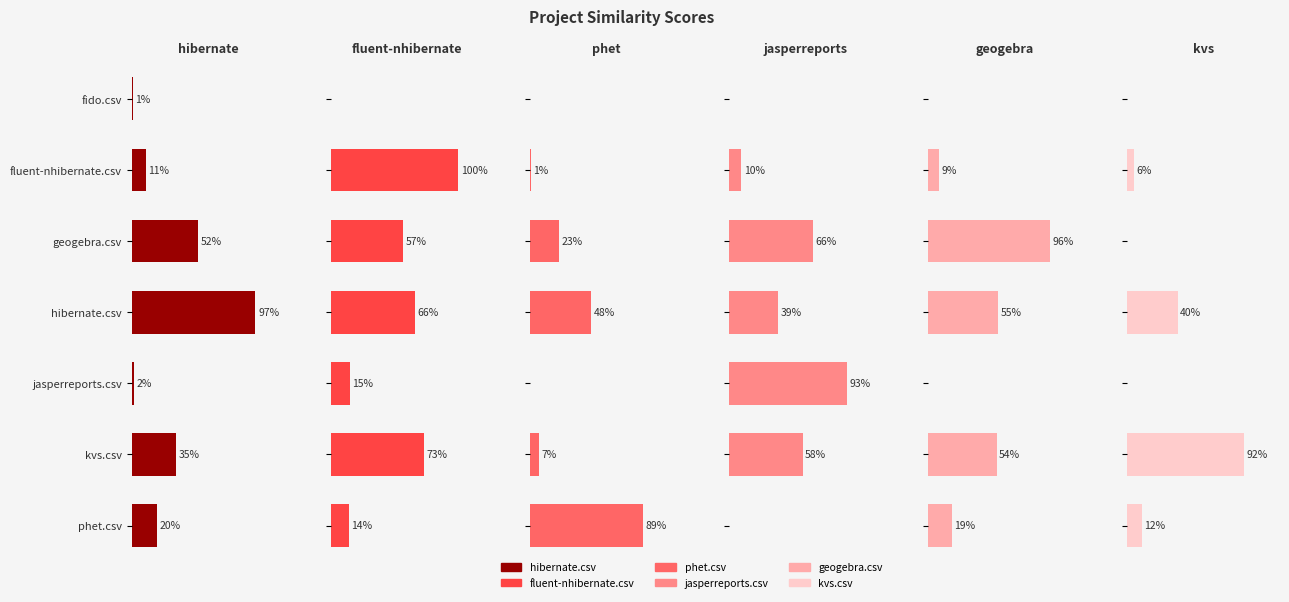

How many bars are there in each group?

6